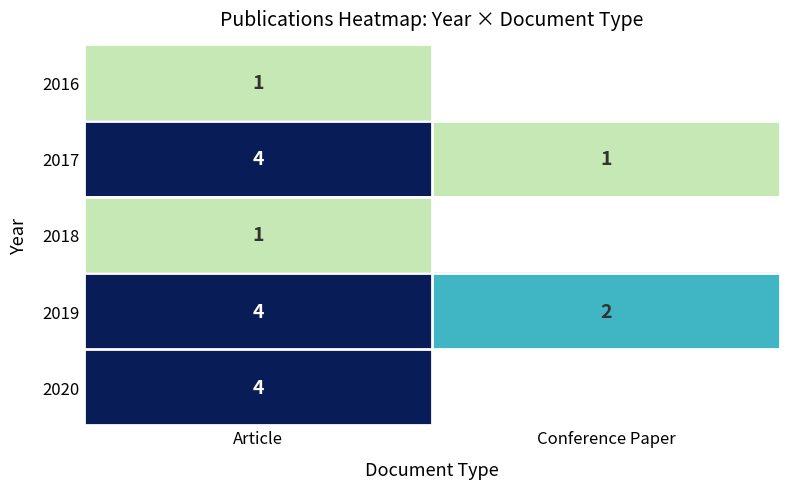

What value does the 2019 series have at Article?

4